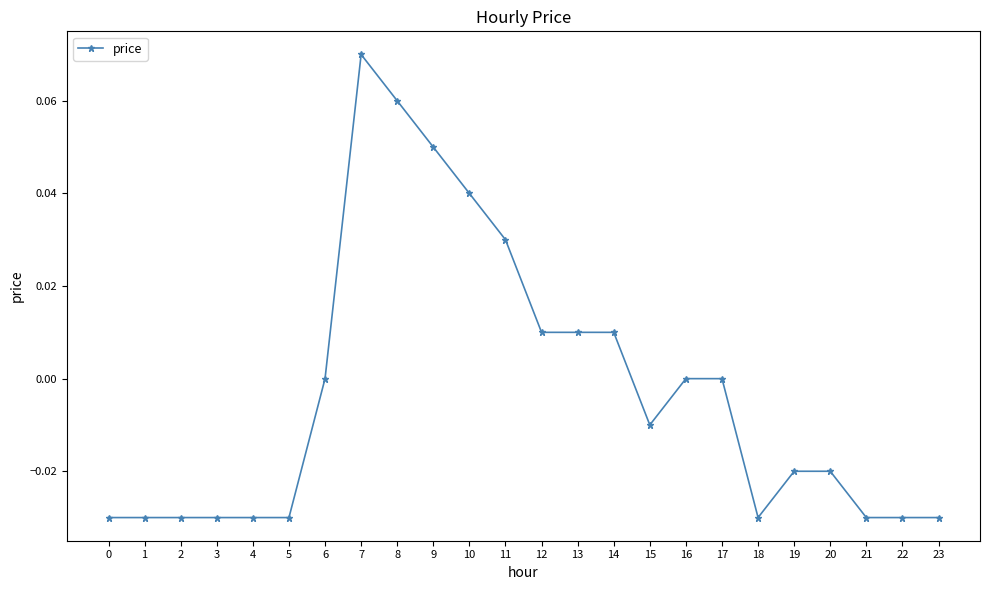

True or false: the data shows -0.0 at 0.

True